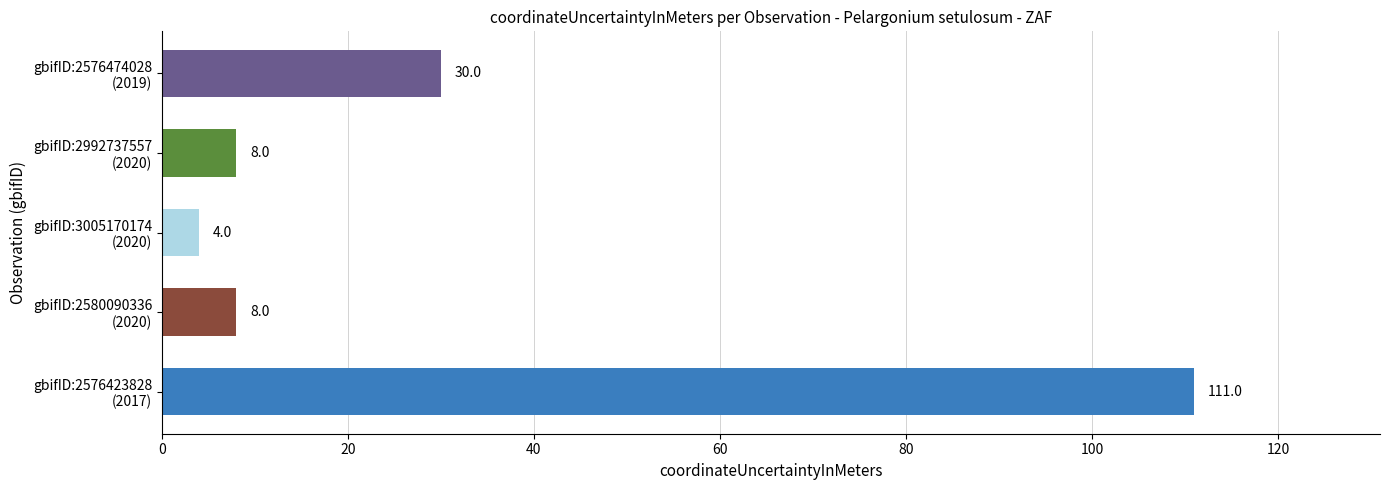

Are the bars grouped side by side (vs. stacked)?

No